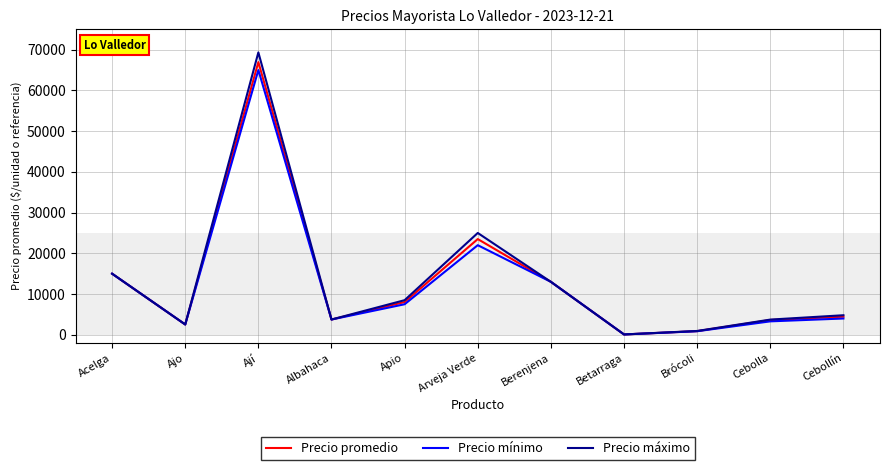

True or false: Precio promedio has a value of 23500 at Arveja Verde.

True